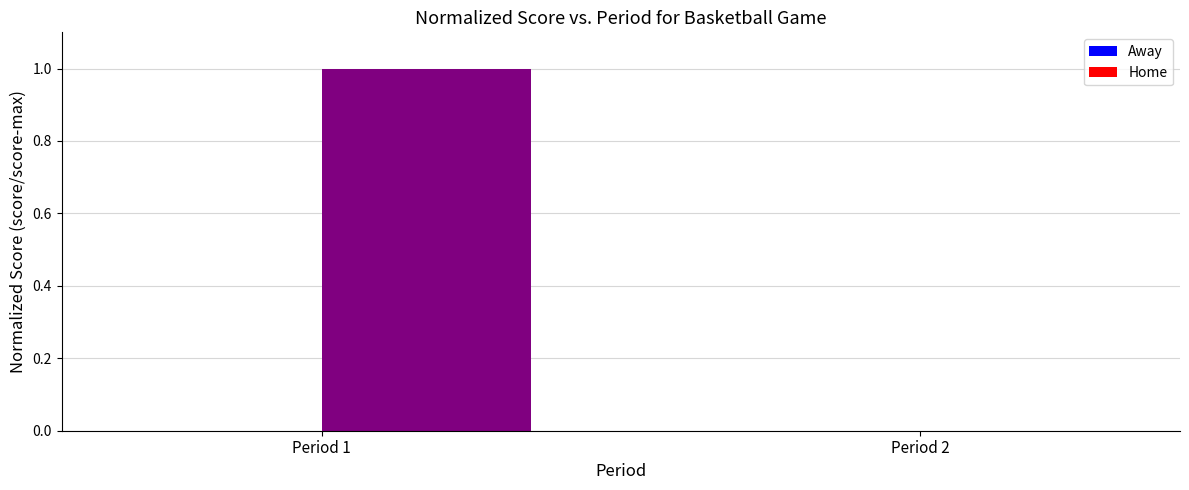

Reading left to right, what are all the values shown in this chart?

Period 1=1	Period 2=0